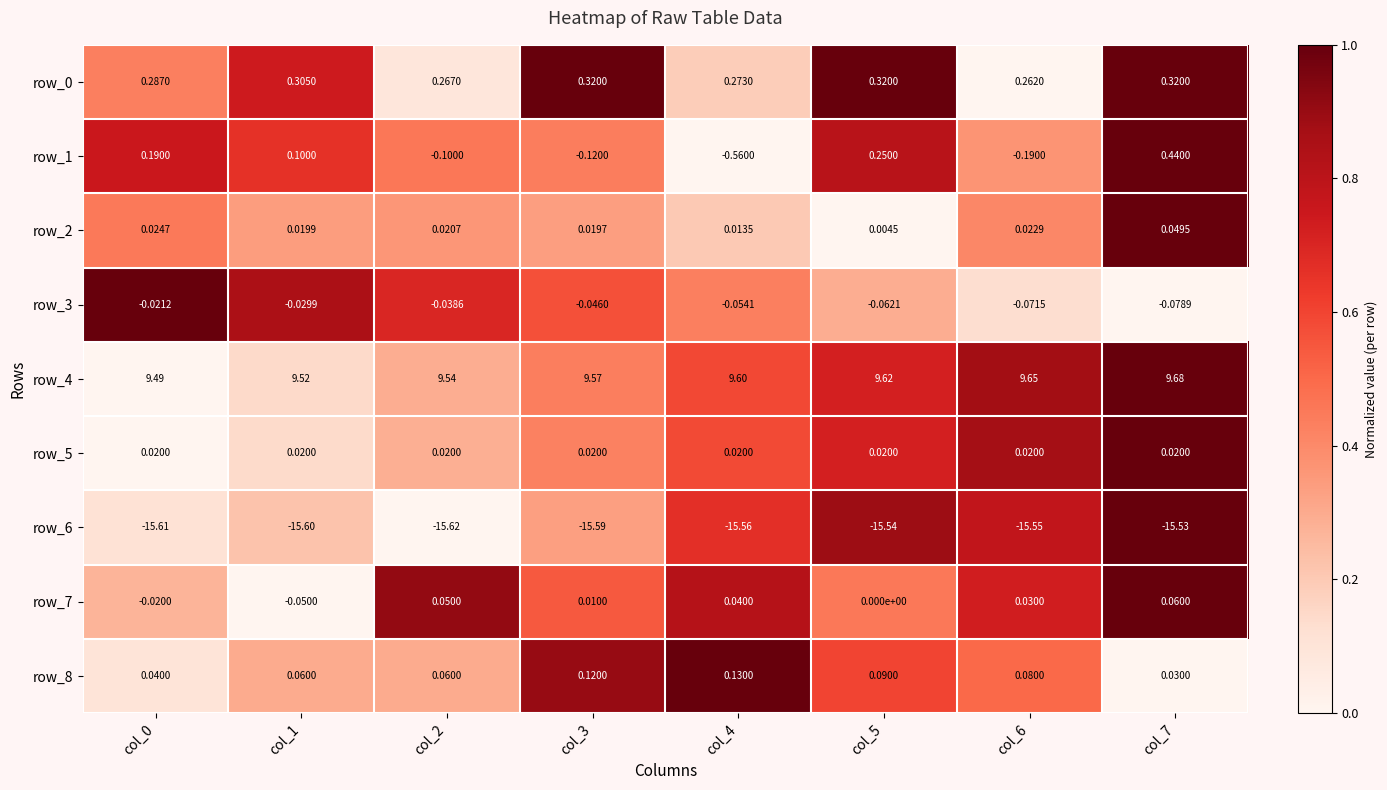

Which category has the lowest value across all series?

col_2